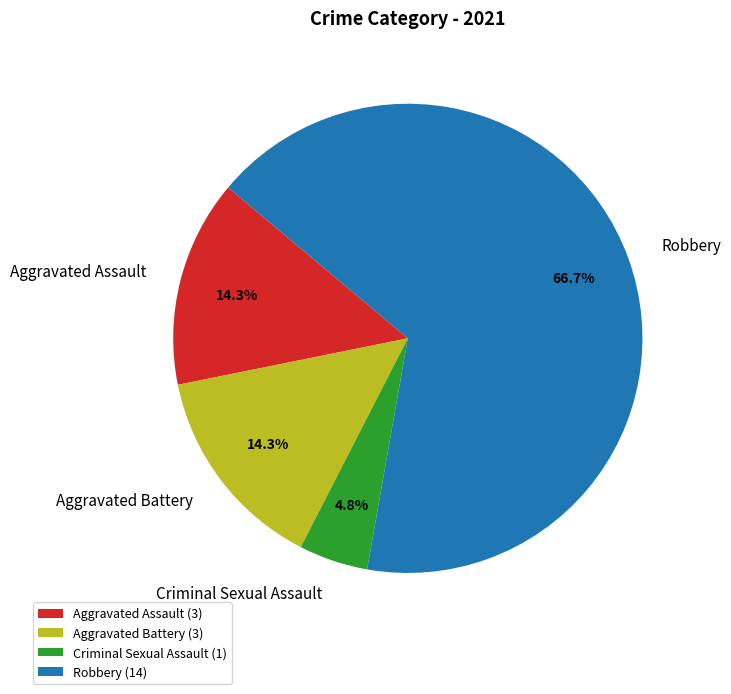

Count the number of slices in the pie.

4